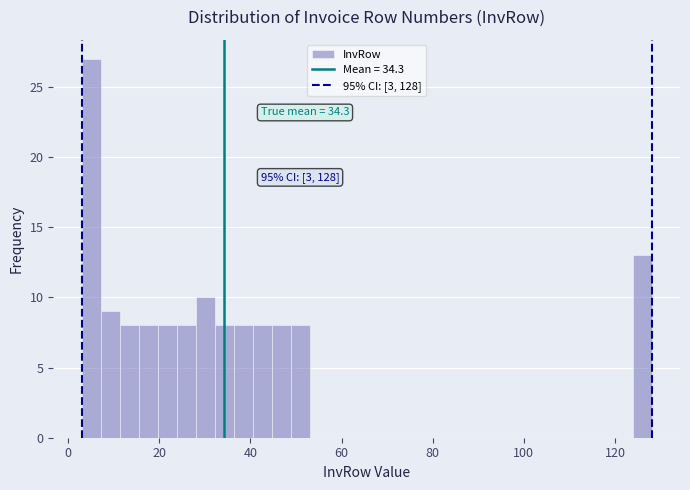

Around what value on the x-axis is the tallest bar? Give the approximate position of its centre, as read against the axis.

6